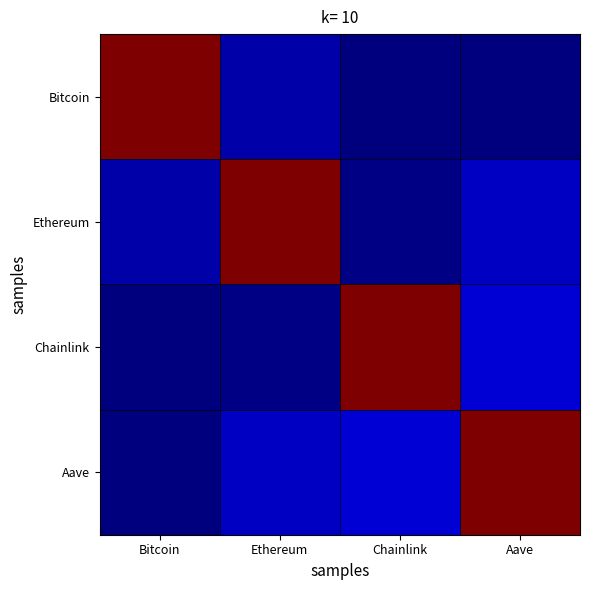

Which series has the widest spread of values?

Bitcoin